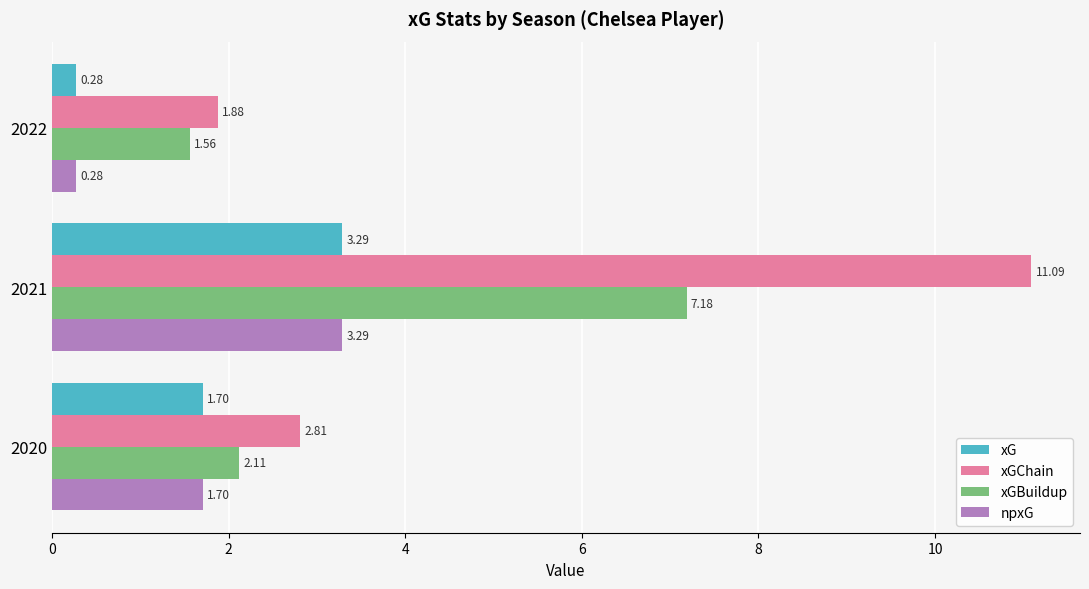

Which series has the largest range (max minus min)?

xGChain